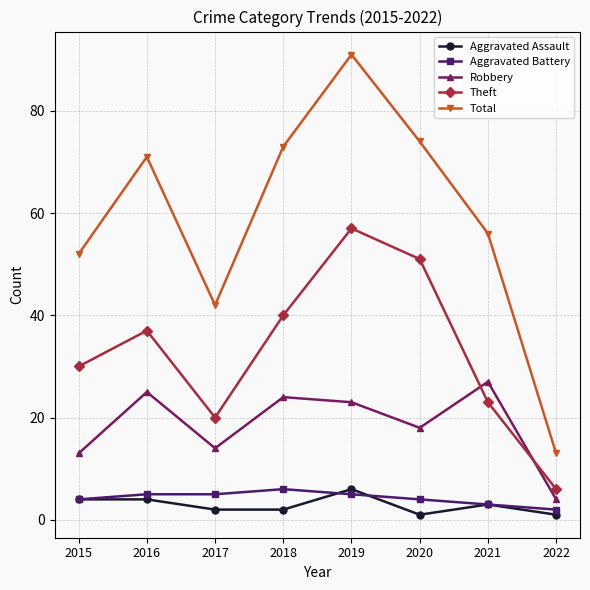

At which category does Theft reach its first local valley?

2017